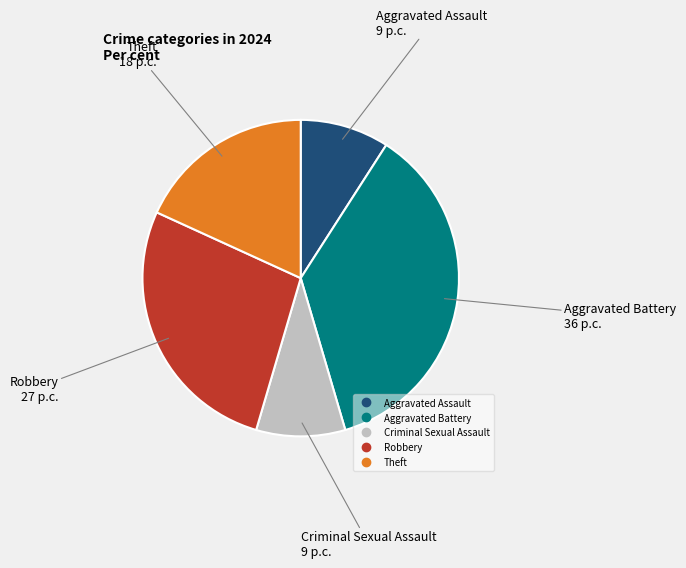

Is the sum of Aggravated Battery and Robbery greater than half?

Yes